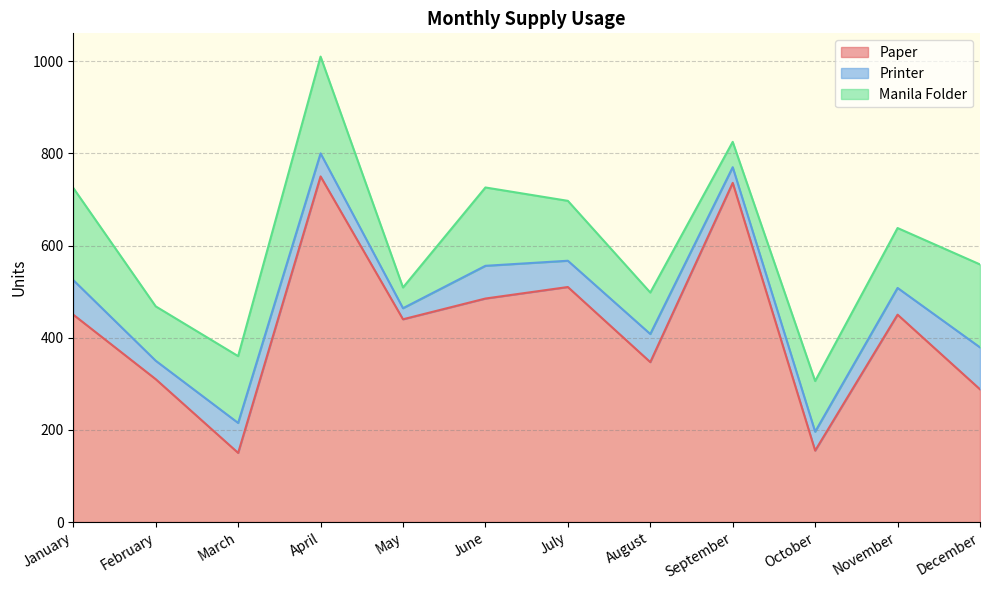

What is the average value of the Manila Folder series?

132